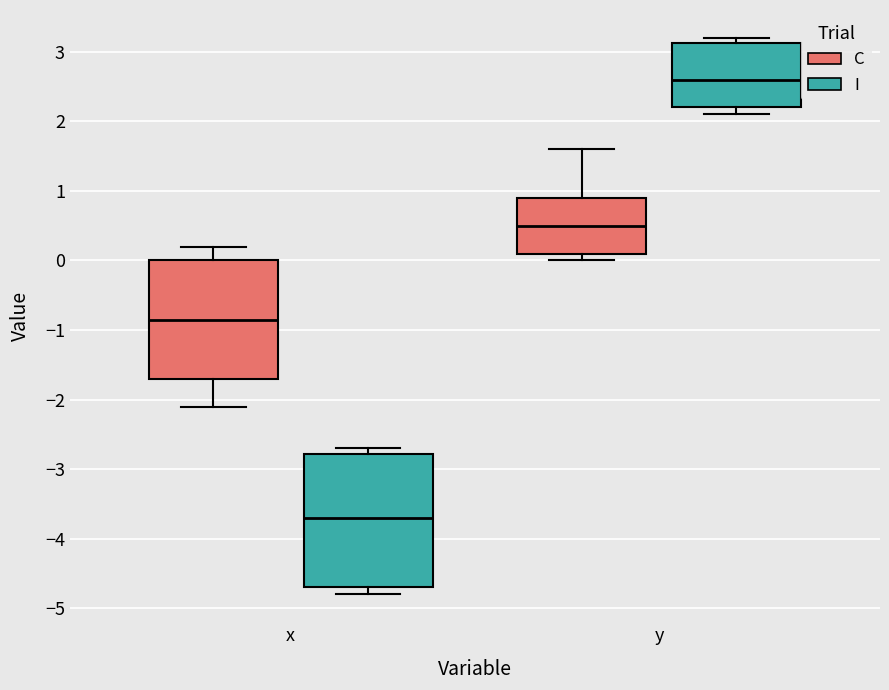

Comparing the boxes themselves (not the whiskers), which one is the tallest?

x (I)